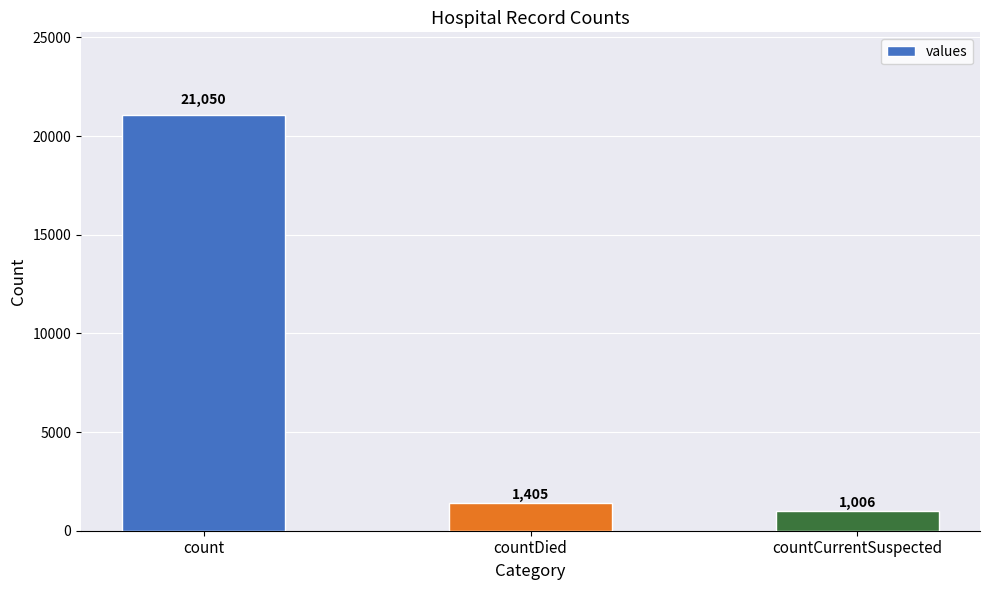

What is the greatest value displayed?

21050